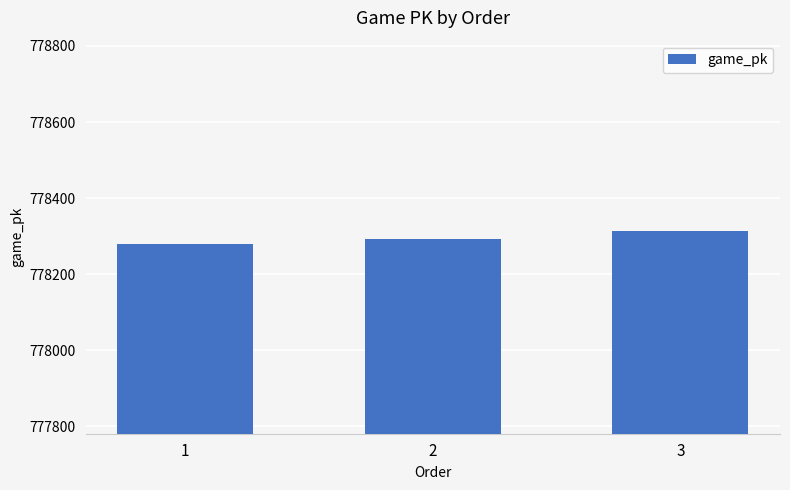

Which label corresponds to the smallest value in the chart?

1